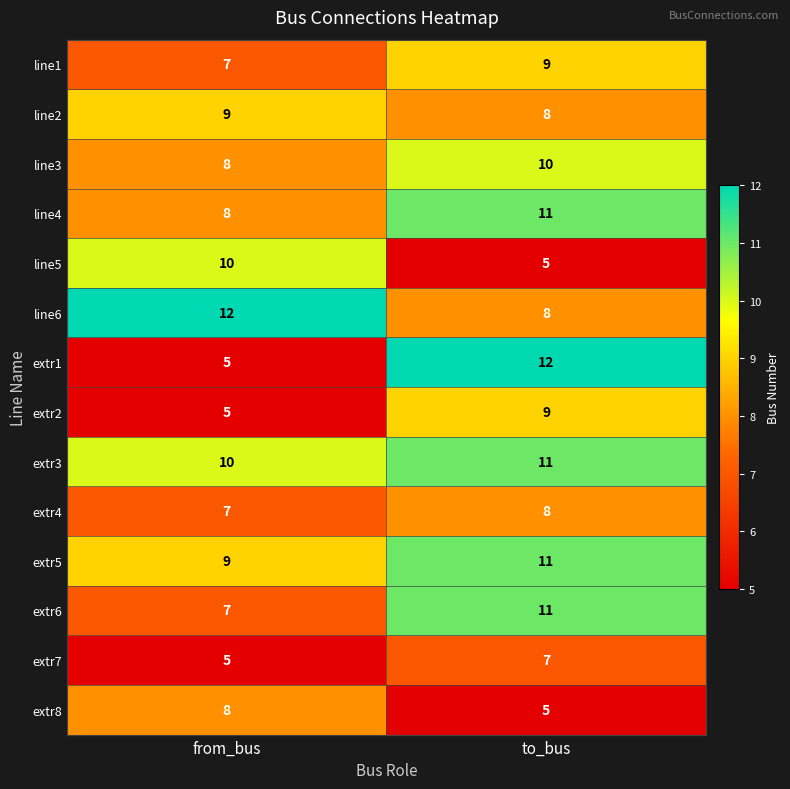

What is the highest value of the extr2 series?

9